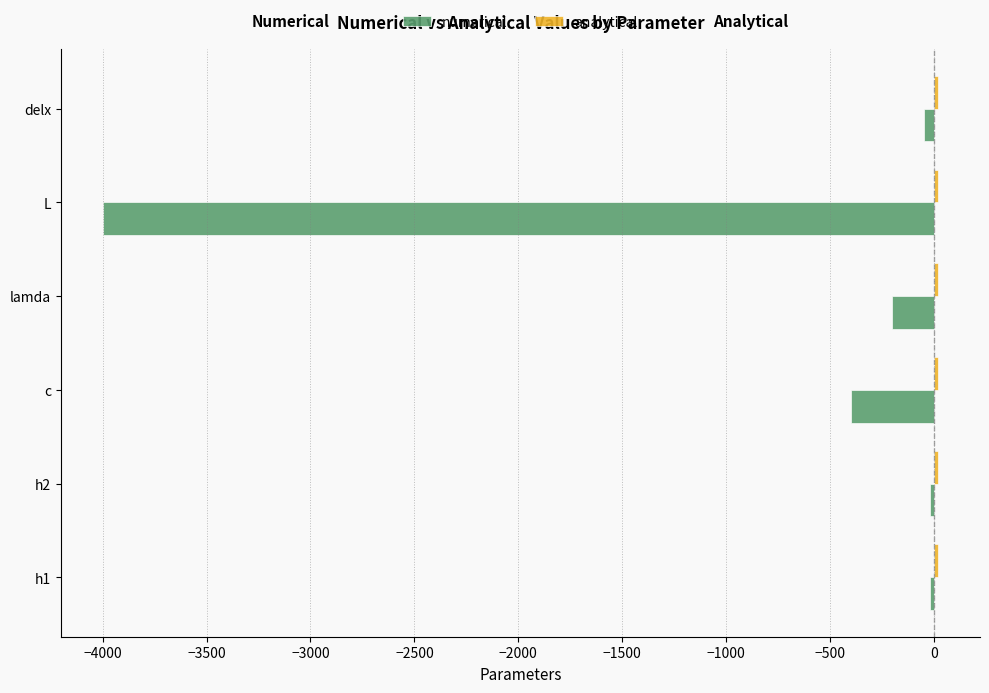

How many distinct data groups are displayed?

2